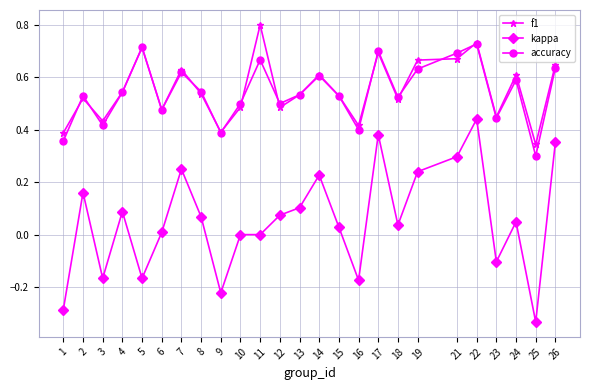

True or false: kappa and f1 intersect in this chart.

False